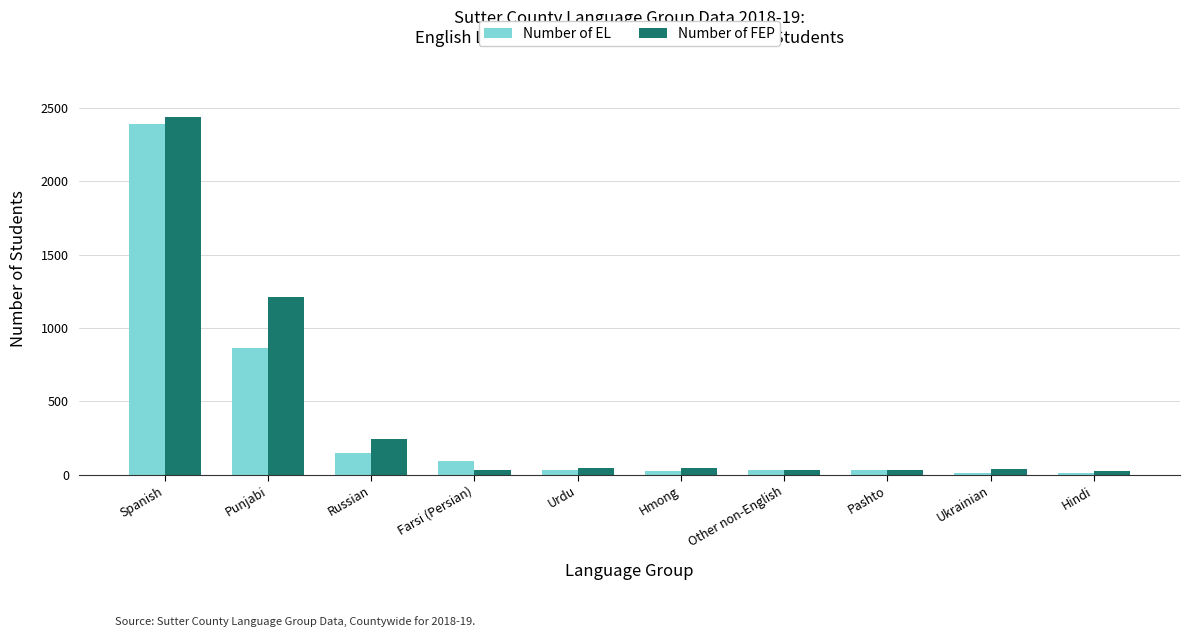

Is the value of Number of FEP at Pashto greater than the value of Number of EL at Spanish?

No